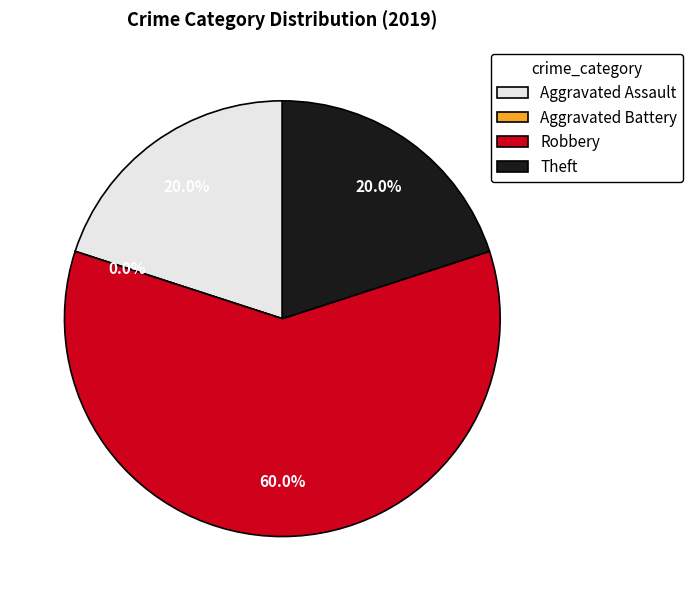

To the nearest percent, what percentage of the pie is Theft?

20%